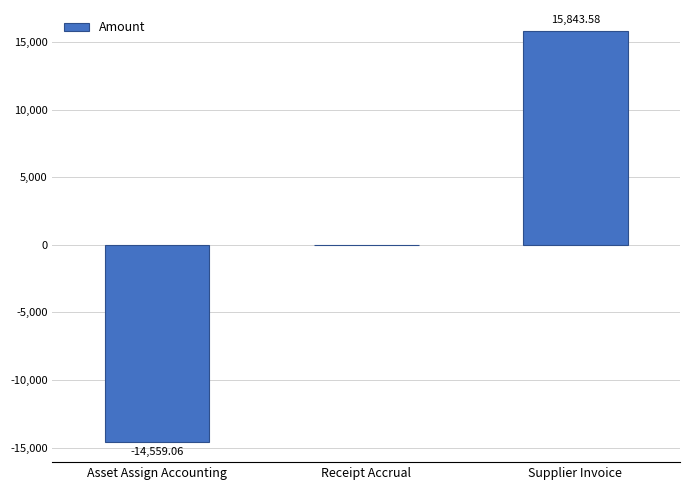

At which label is the value closest to 642?

Receipt Accrual